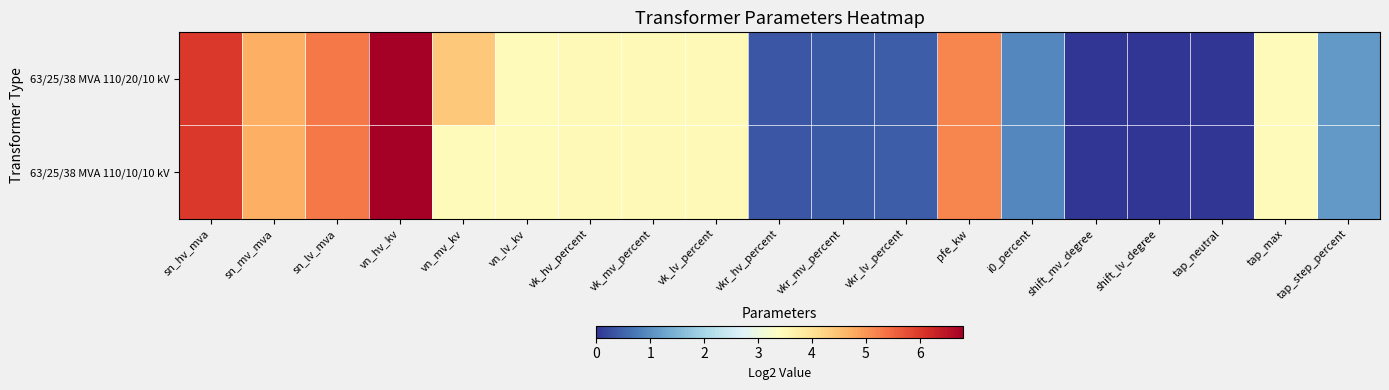

List the series in order of their peak value, lowest first.

63/25/38 MVA 110/20/10 kV, 63/25/38 MVA 110/10/10 kV